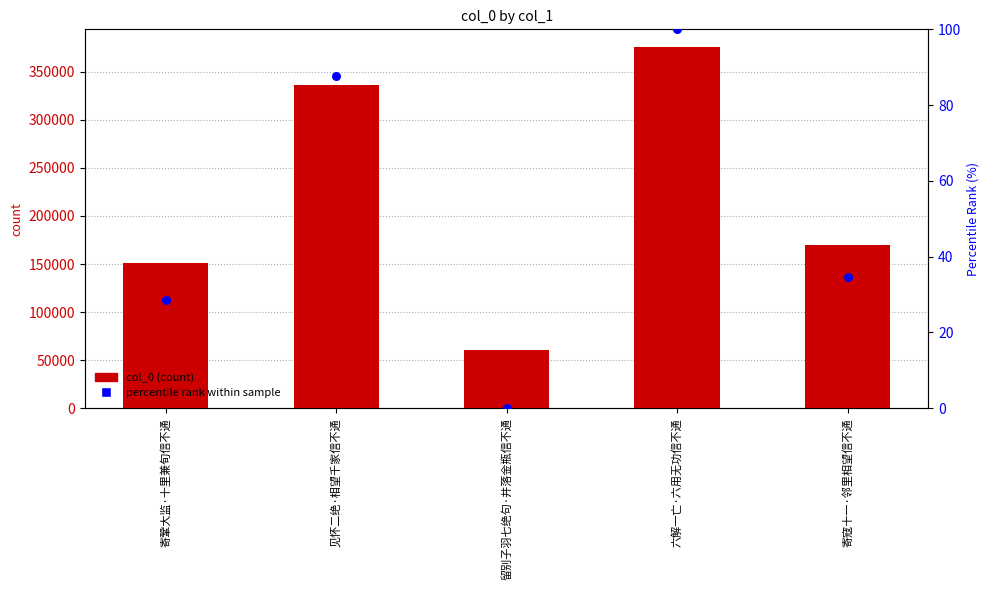

Which series reaches the minimum Y coordinate?

percentile rank